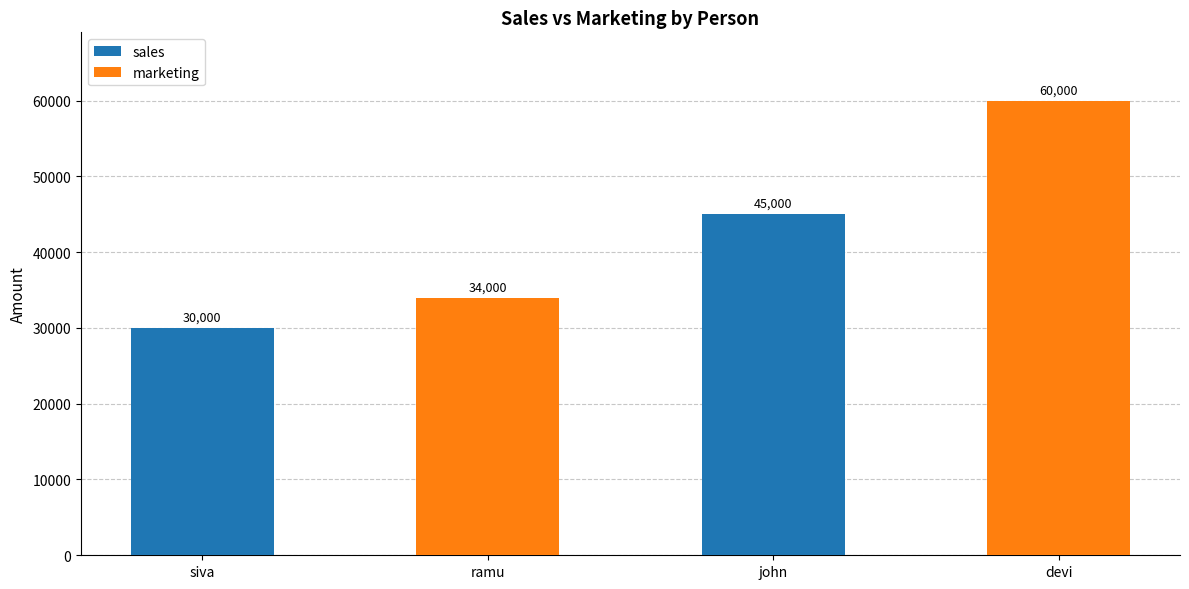

At which label is marketing closest to 47000?

siva